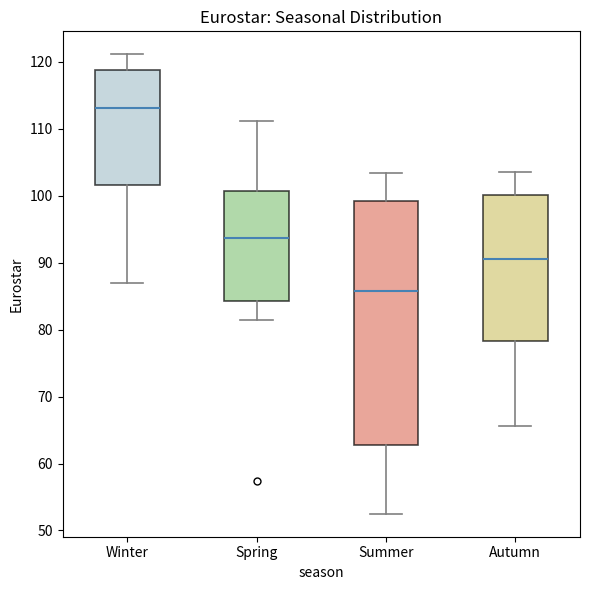

Reading left to right, transcribe this box plot: for each box, give where its median line is, the range the box spans, and where its two whiskers end, as read against the y-axis. The values are not printed on the chart, so give them approximately, as read against the axis.

Winter: median 113, box 102 to 119, whiskers 87 to 121
Spring: median 94, box 84 to 101, whiskers 81 to 111
Summer: median 86, box 63 to 99, whiskers 53 to 103
Autumn: median 91, box 78 to 100, whiskers 66 to 104